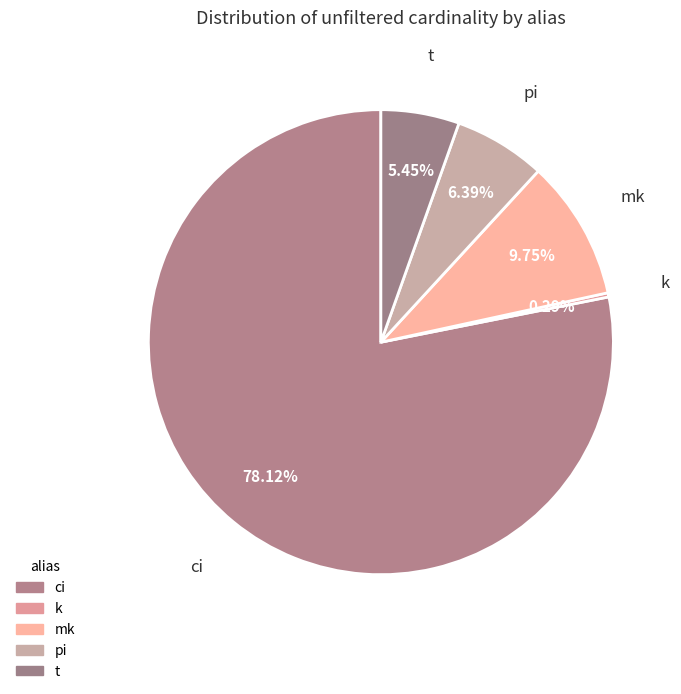

How many segments does this pie chart have?

5